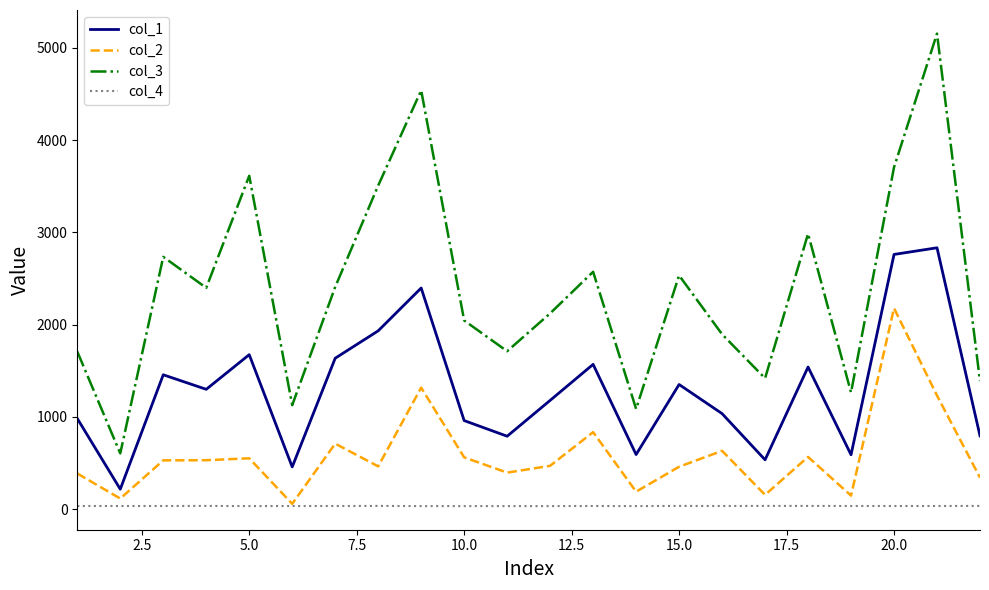

List the series in order of their peak value, highest first.

col_3, col_1, col_2, col_4